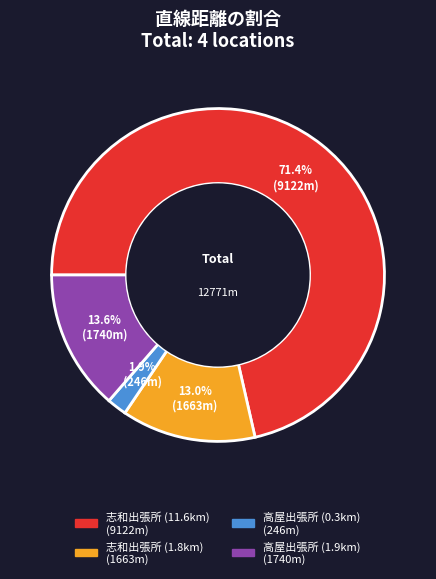

Is there any slice that represents more than half of the pie?

Yes